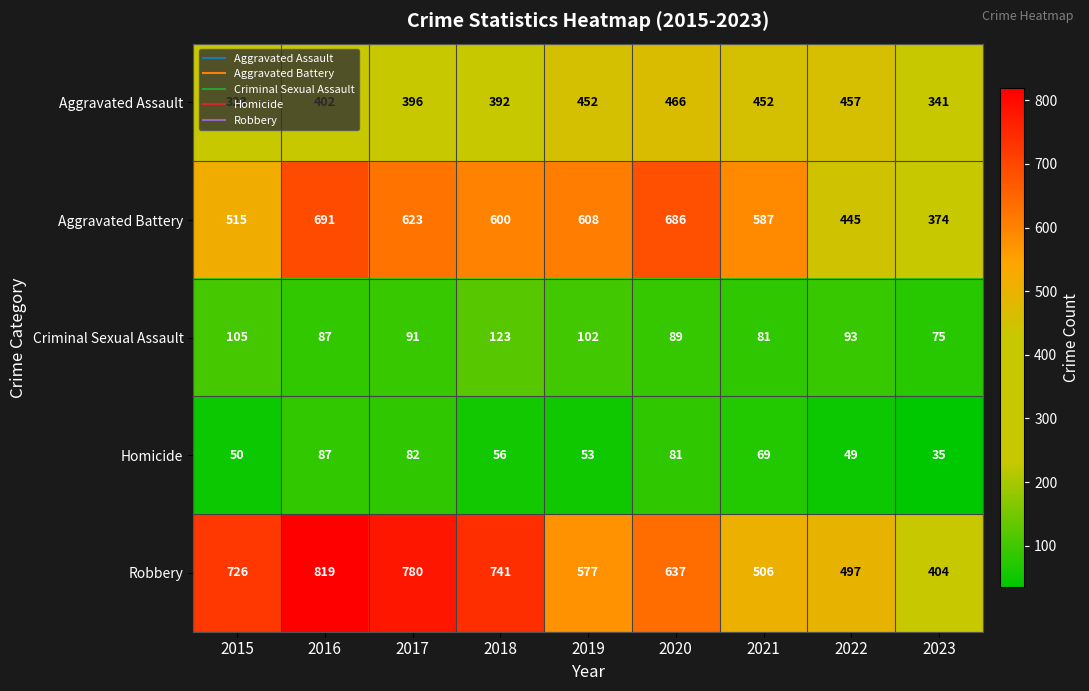

Is it true that Homicide equals 46 at 2023?

False